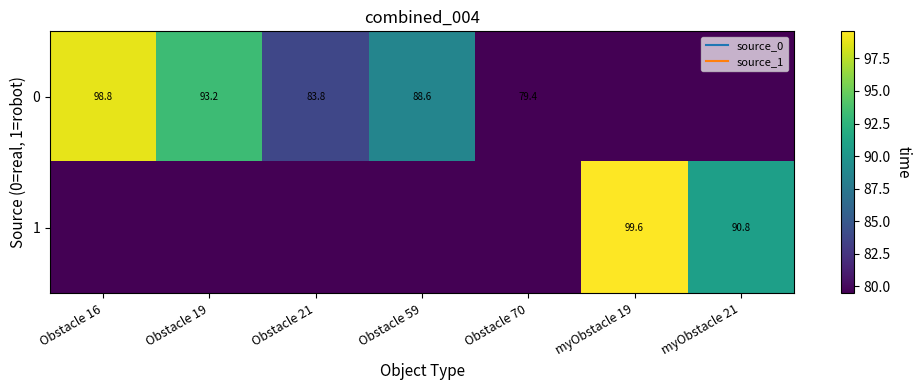

What is the sum of all 1 values?

587.7